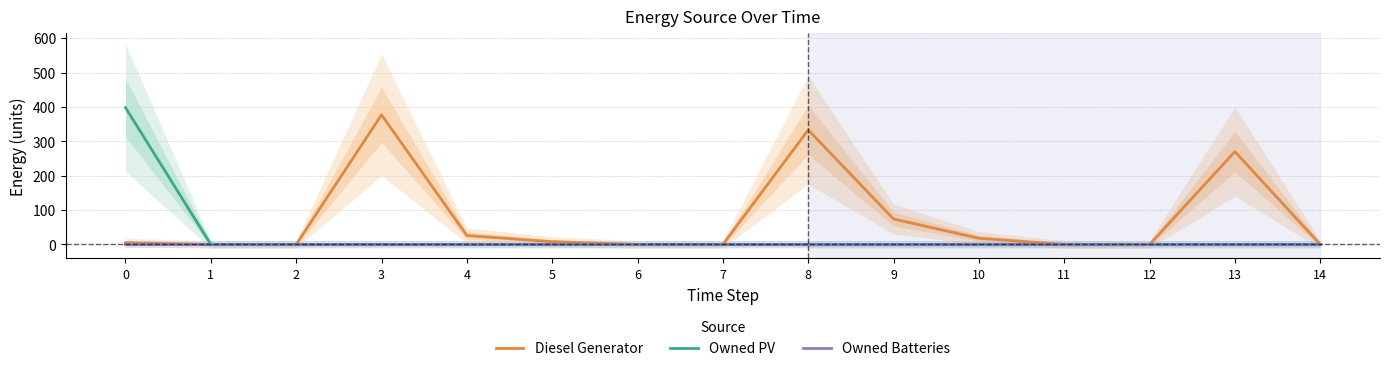

List the series in order of their peak value, highest first.

Owned PV, Diesel Generator, Owned Batteries